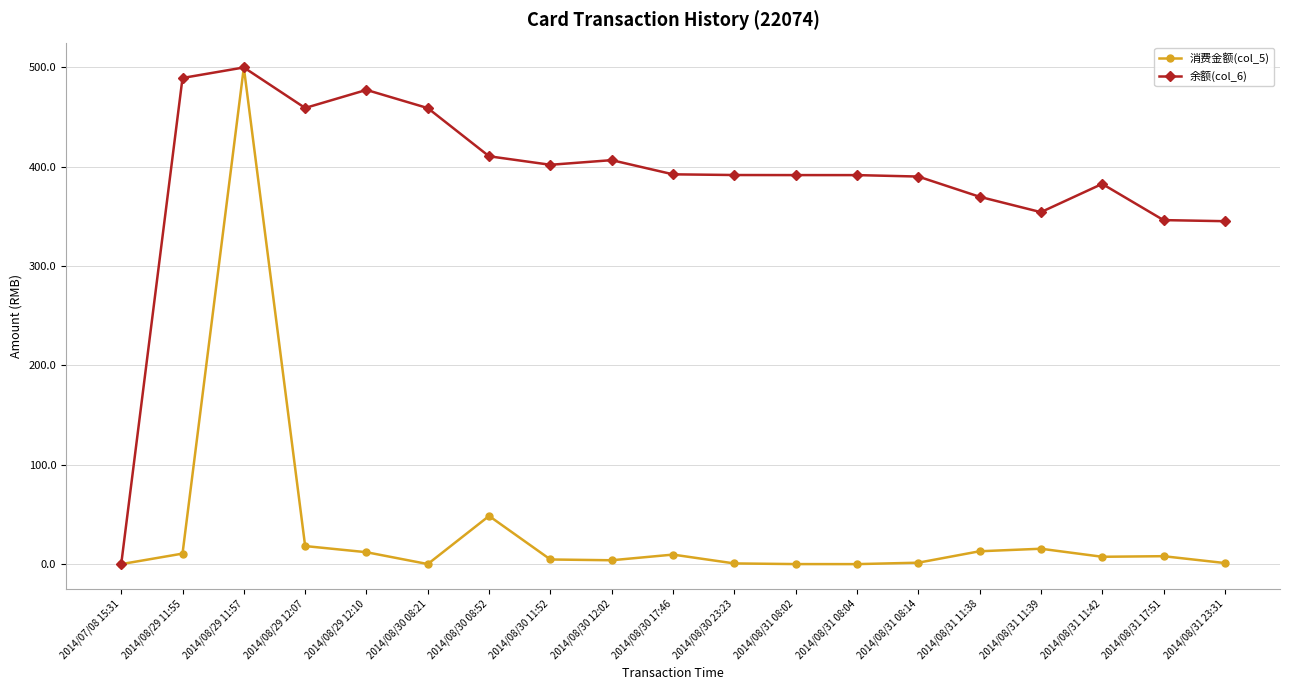

What is the difference between the 消费金额(col_5) values at 2014/08/31 08:14 and 2014/08/31 11:38?

11.5